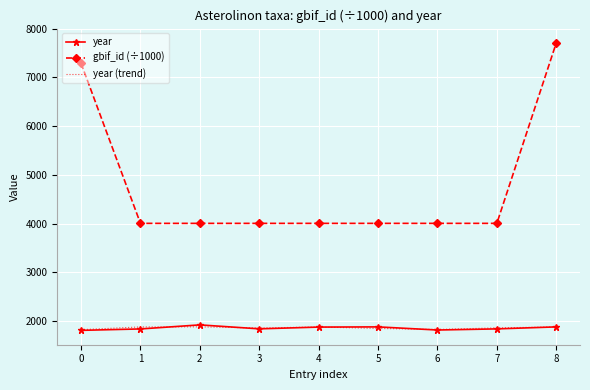

At which category is the sum across all series the highest?

8